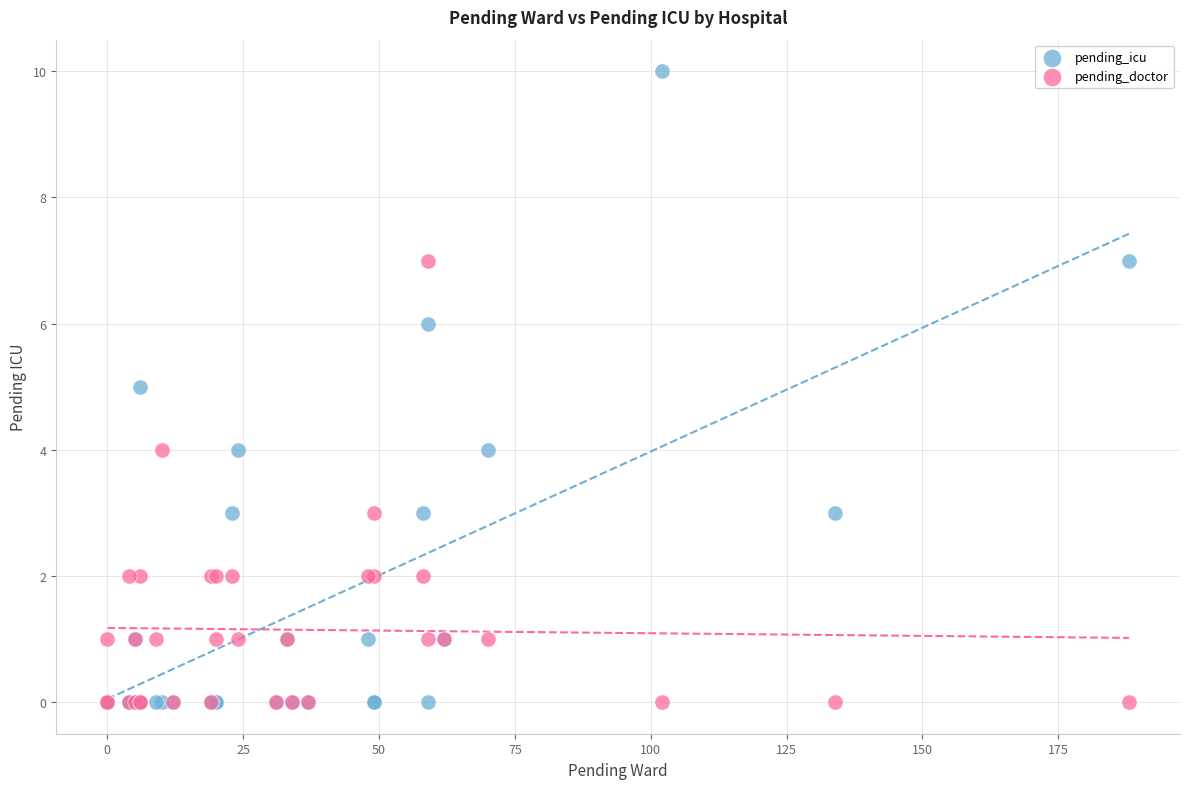

Which series reaches the maximum Y coordinate?

pending_icu